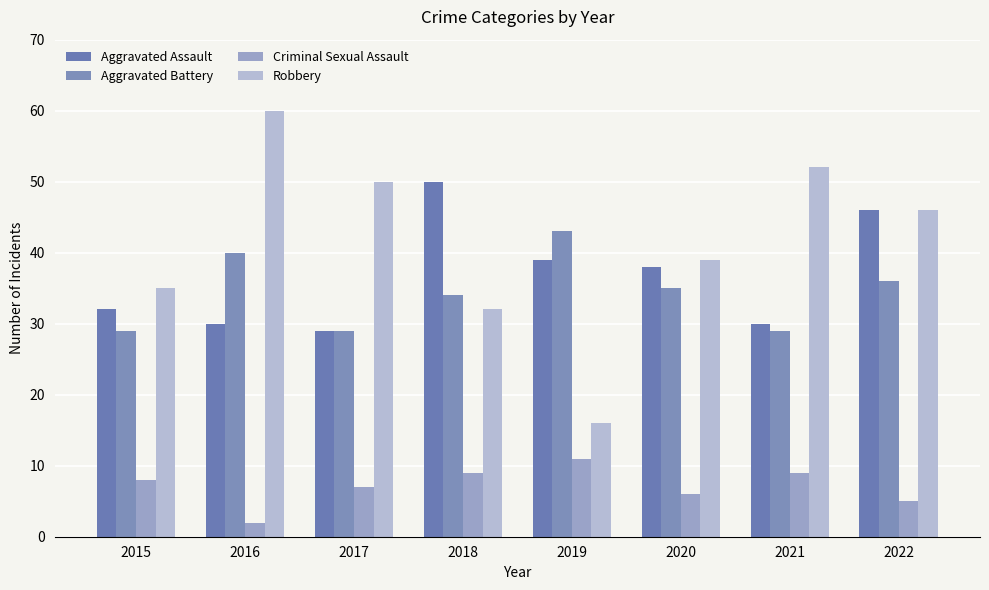

What is the difference between the maximum and minimum values in the Aggravated Battery series?

14